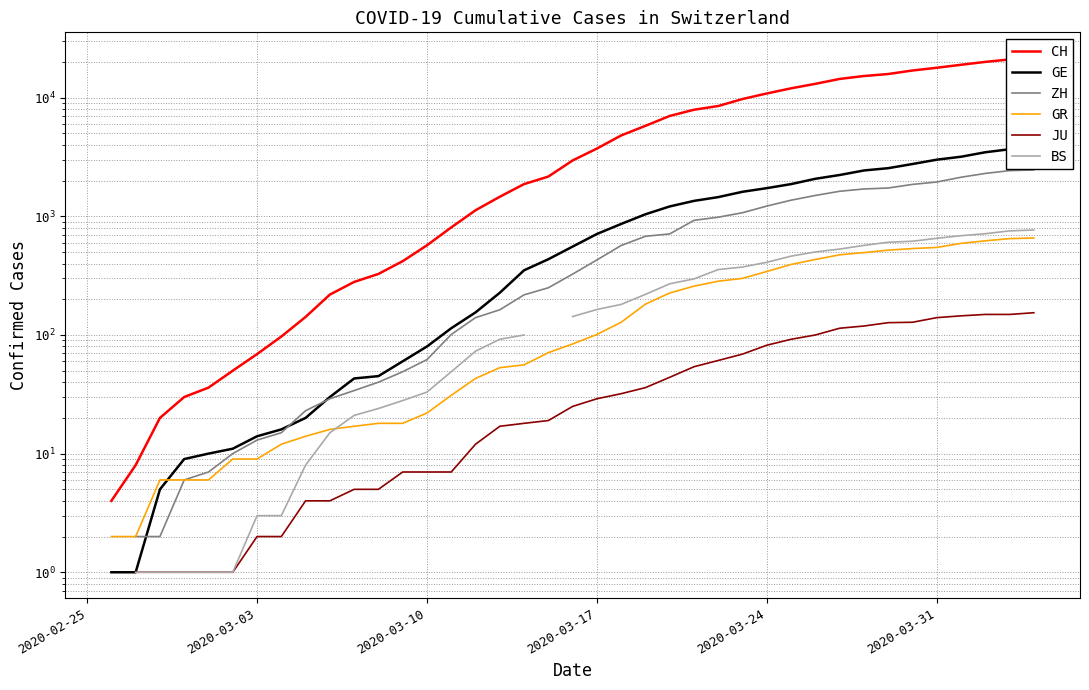

Count the ZH values in the range 29 to 1500.

21